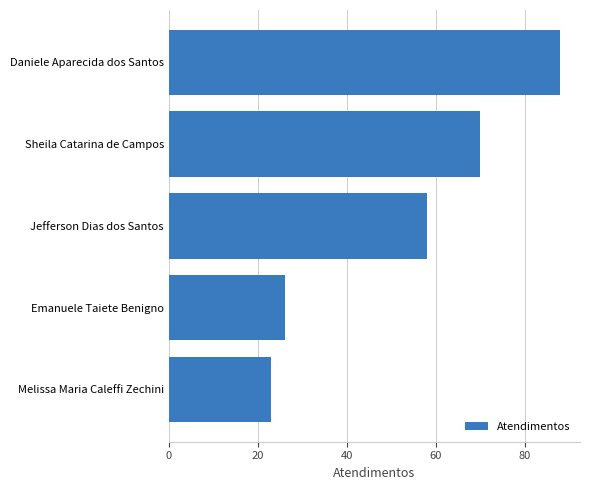

How many categories are shown in the chart?

5